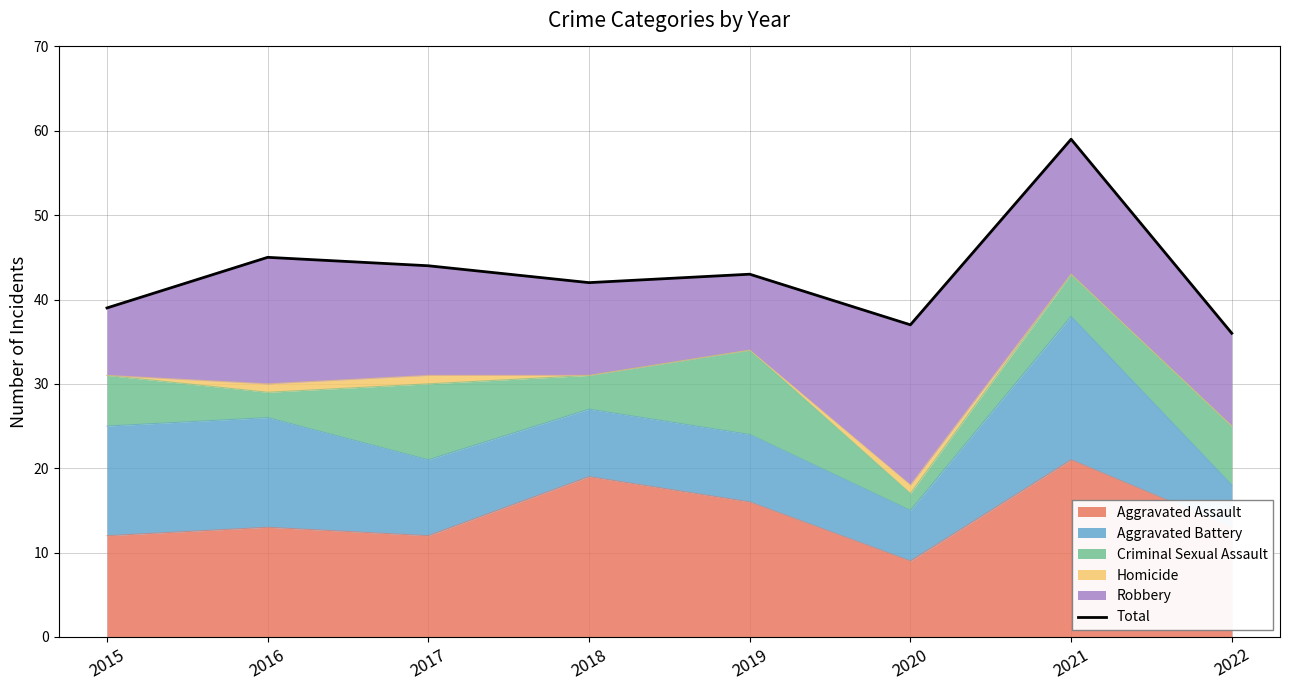

Which has a higher value, 2018 or 2019?

2019